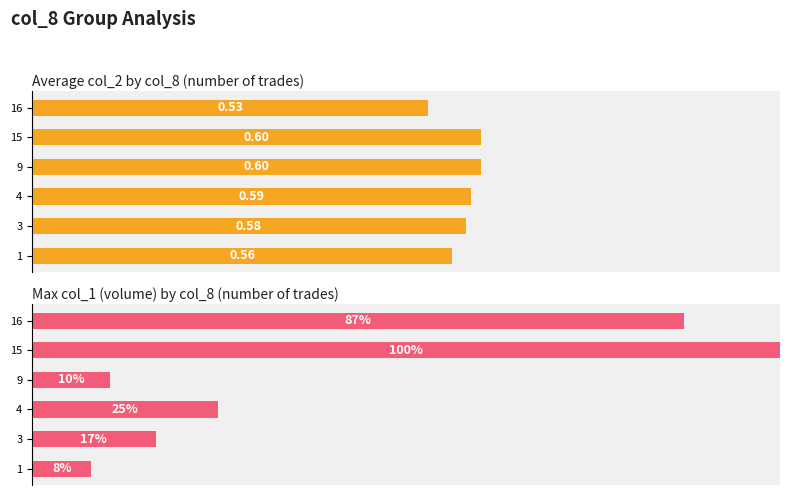

What is the highest value of the Average col_2 (close price ratio) series?

0.6